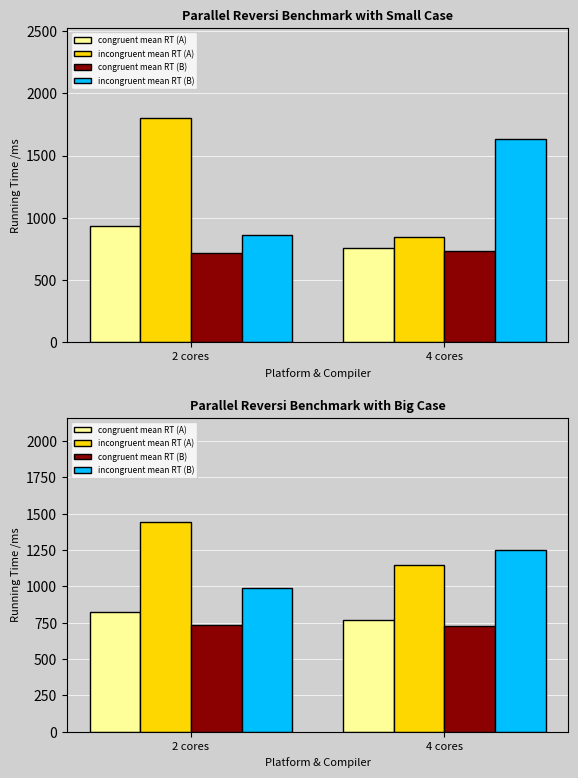

What is the label of the 2nd bar from the left?

4 cores